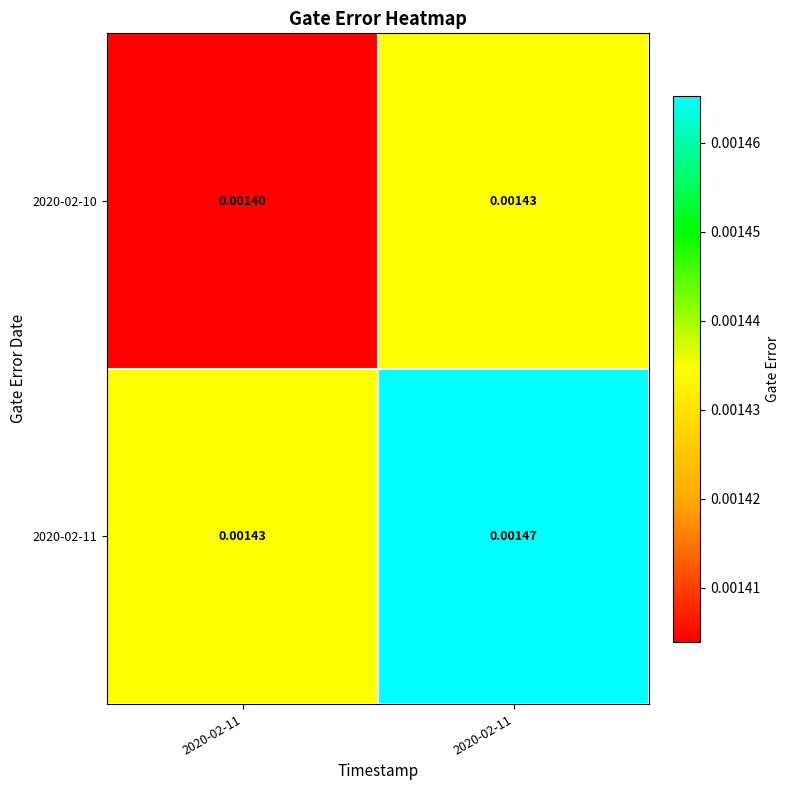

List the series in order of their overall mean, lowest first.

2020-02-10, 2020-02-11